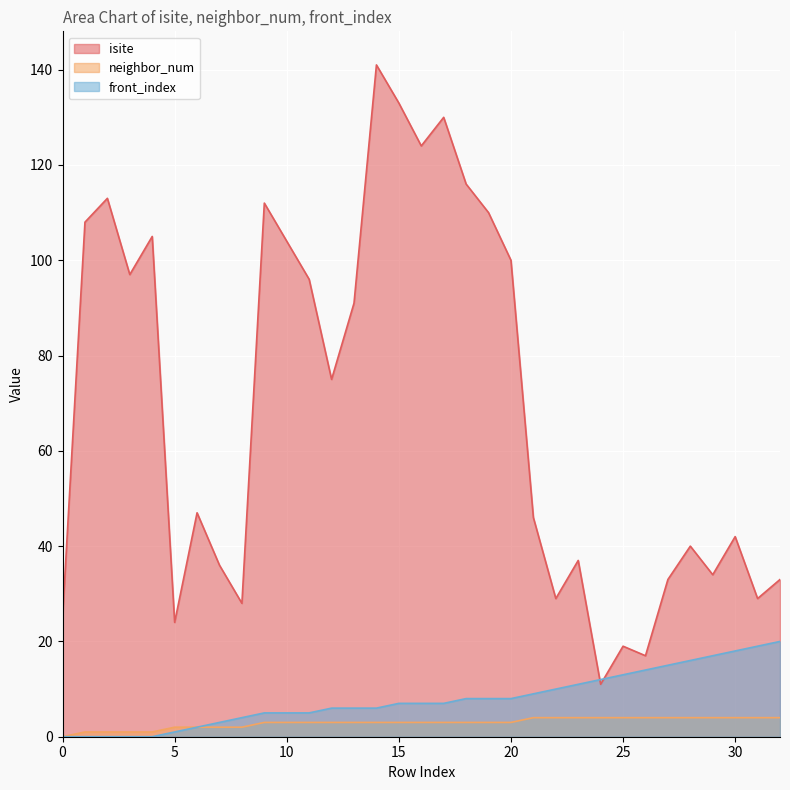

Between 10 and 17, which series saw the biggest shift?

isite